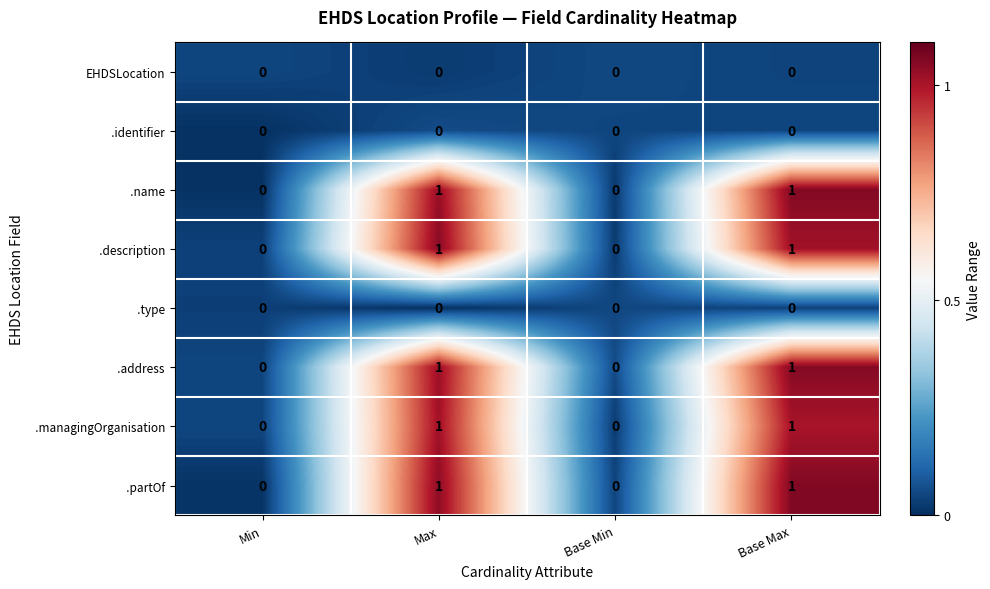

Is it true that EHDSLocation equals 0 at Min?

True